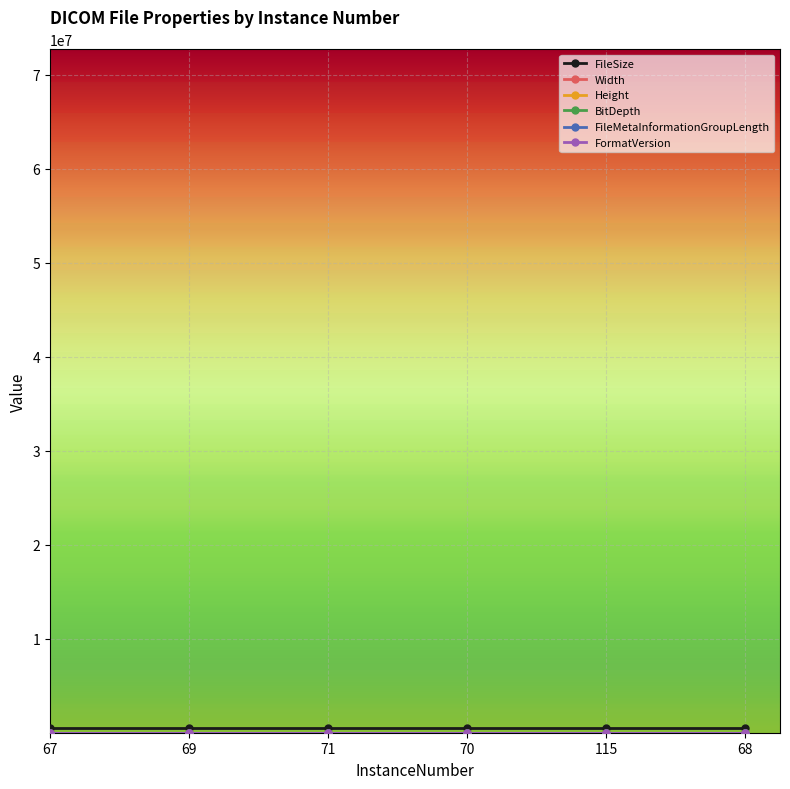

Is this an area chart (filled region under the line)?

No